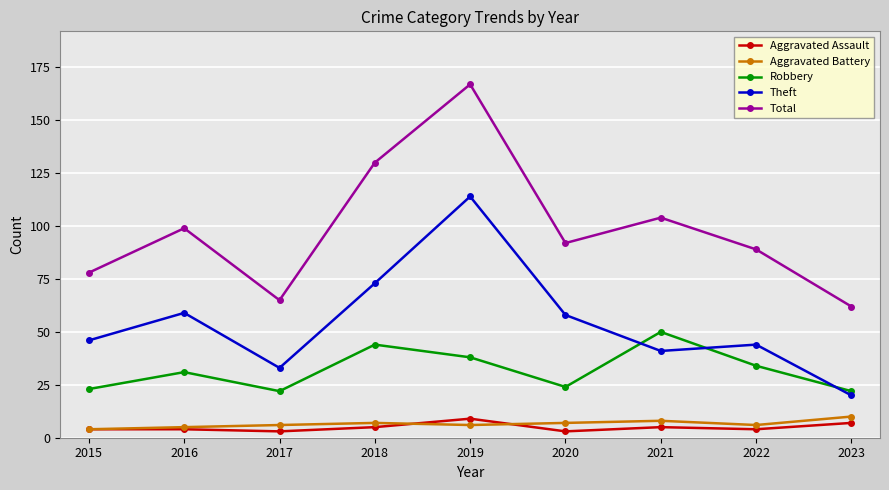

What is the value of the Total point at the 4th from the left?

130